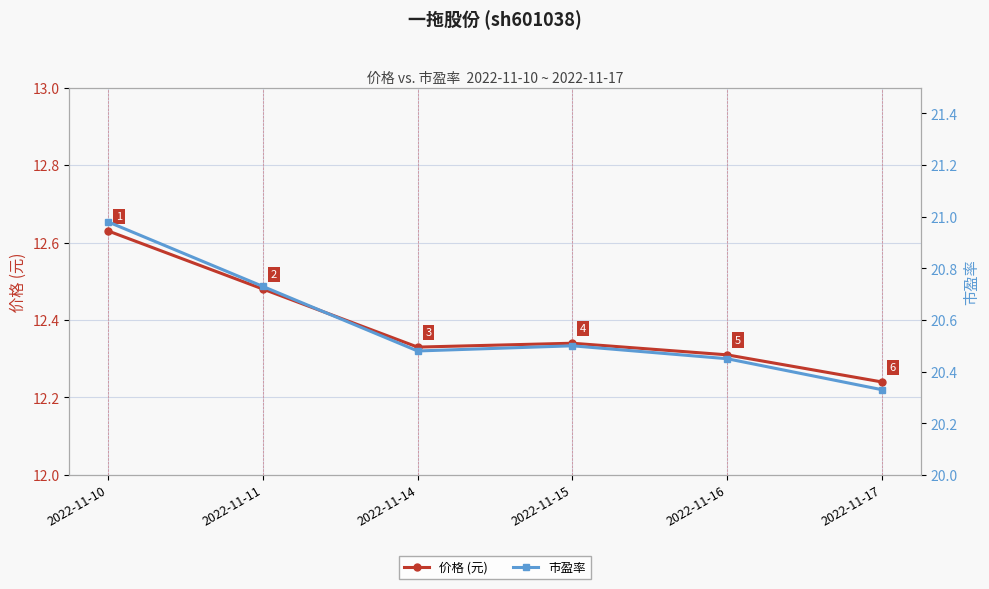

In 价格 (元), how many points are higher than both neighbors (excluding endpoints)?

1